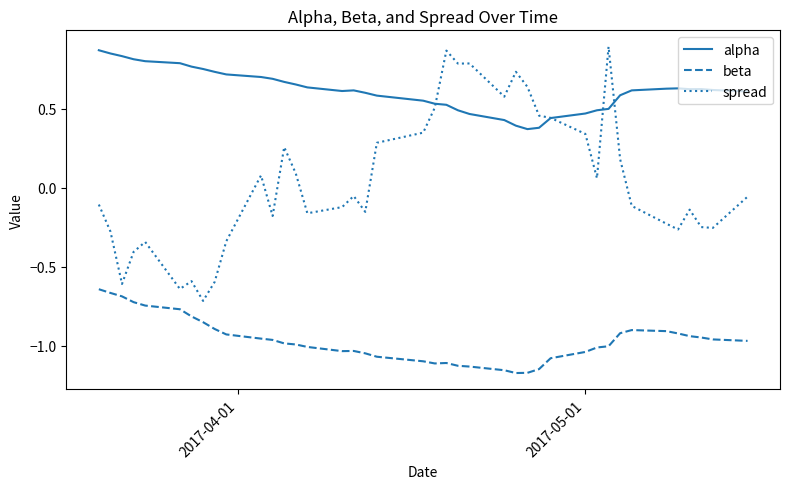

Which series has the widest spread of values?

spread